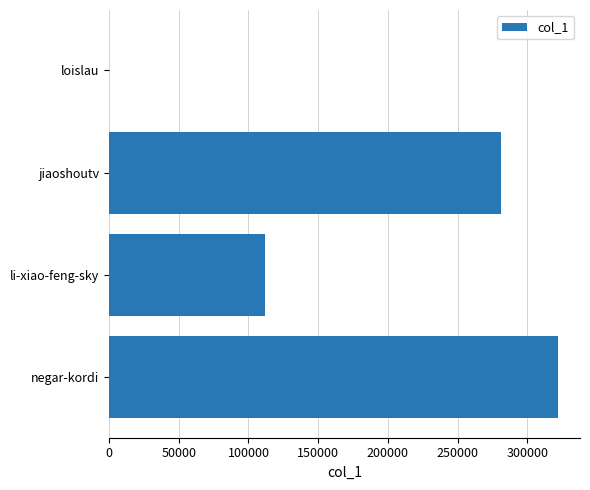

How many categories are shown in the chart?

4